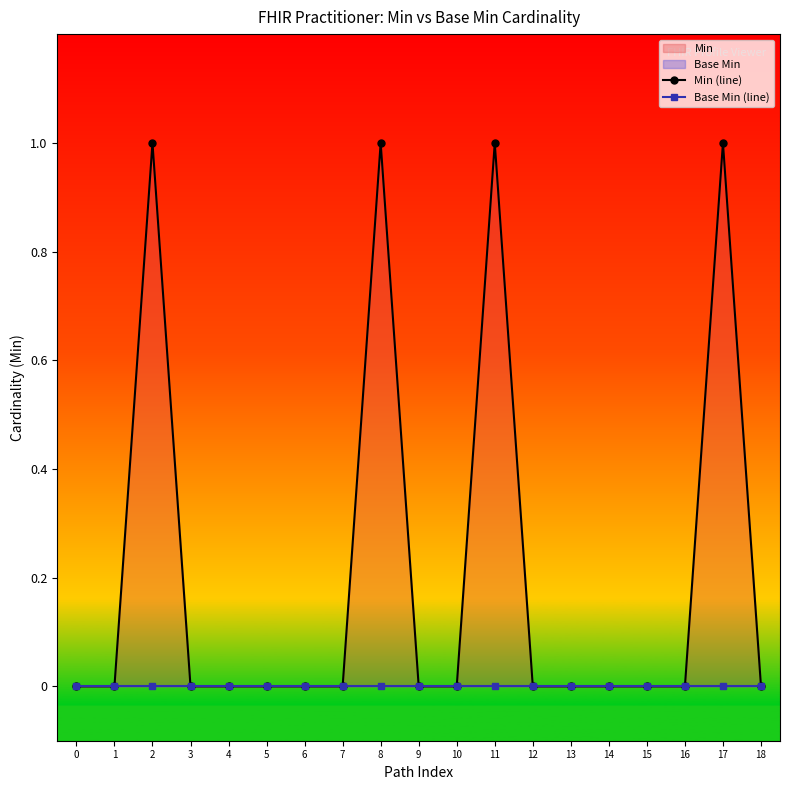

Reading left to right, extract all data points from this chart.

Min (line): 0=0	1=0	2=1	3=0	4=0	5=0	6=0	7=0	8=1	9=0	10=0	11=1	12=0	13=0	14=0	15=0	16=0	17=1	18=0
Base Min (line): 0=0	1=0	2=0	3=0	4=0	5=0	6=0	7=0	8=0	9=0	10=0	11=0	12=0	13=0	14=0	15=0	16=0	17=0	18=0